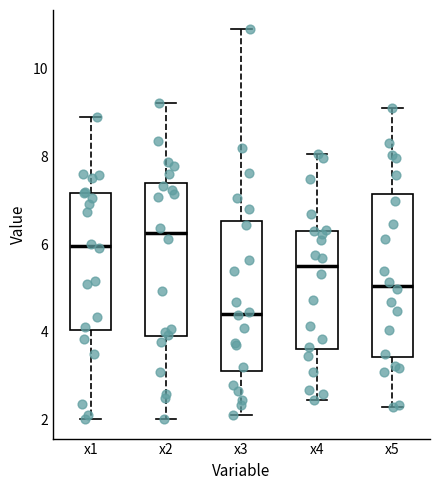

Reading left to right, transcribe this box plot: for each box, give where its median line is, the range the box spans, and where its two whiskers end, as read against the y-axis. The values are not printed on the chart, so give them approximately, as read against the axis.

x1: median 6.0, box 4.0 to 7.2, whiskers 2.0 to 9.0
x2: median 6.2, box 3.8 to 7.4, whiskers 2.0 to 9.2
x3: median 4.4, box 3.0 to 6.6, whiskers 2.2 to 11.0
x4: median 5.6, box 3.6 to 6.4, whiskers 2.4 to 8.0
x5: median 5.0, box 3.4 to 7.2, whiskers 2.2 to 9.2